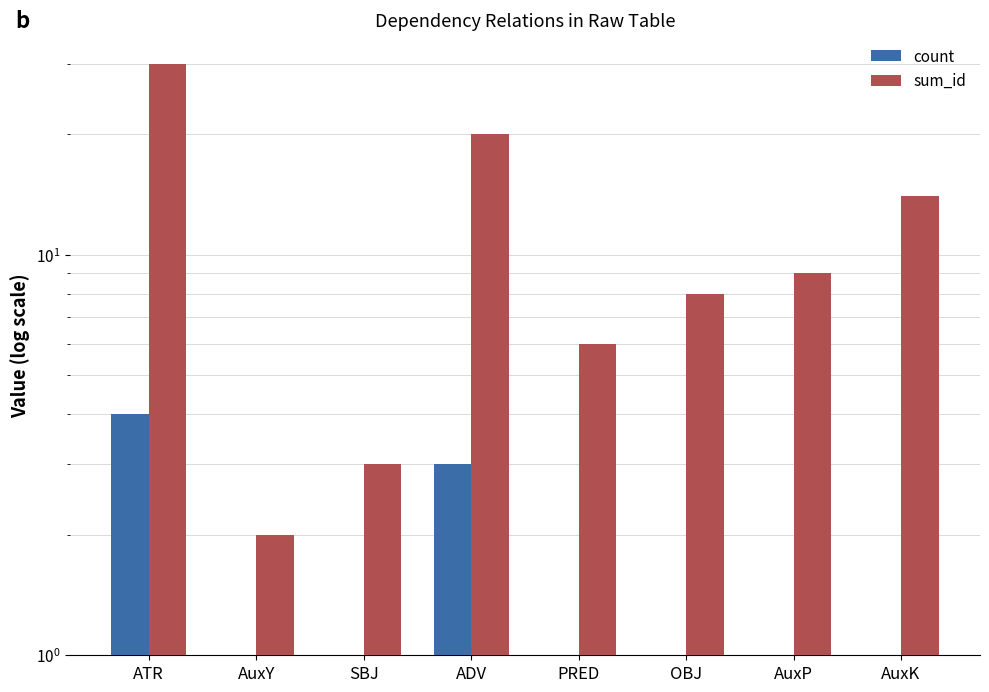

At ADV, list the series in order from smallest to largest.

count, sum_id